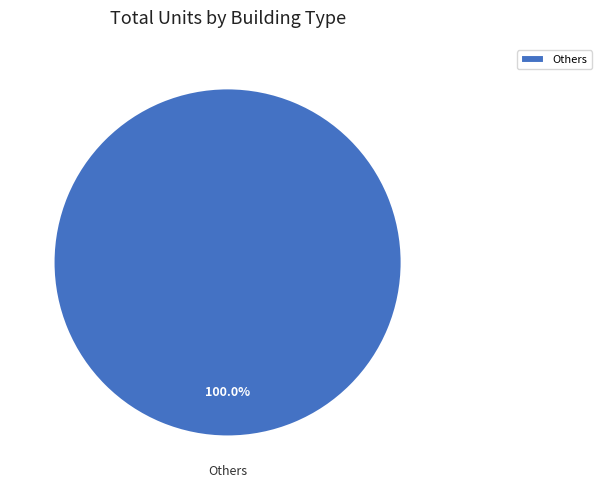

Is Others the majority of the pie?

Yes